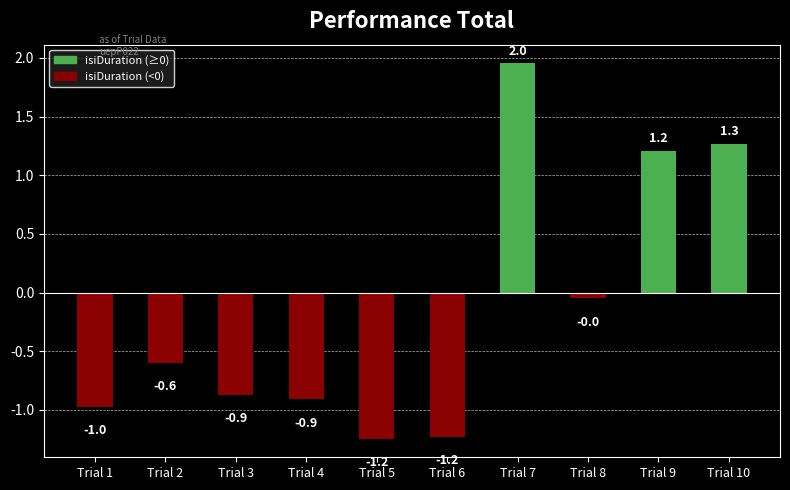

What is the value of the 7th bar from the left?

2.0